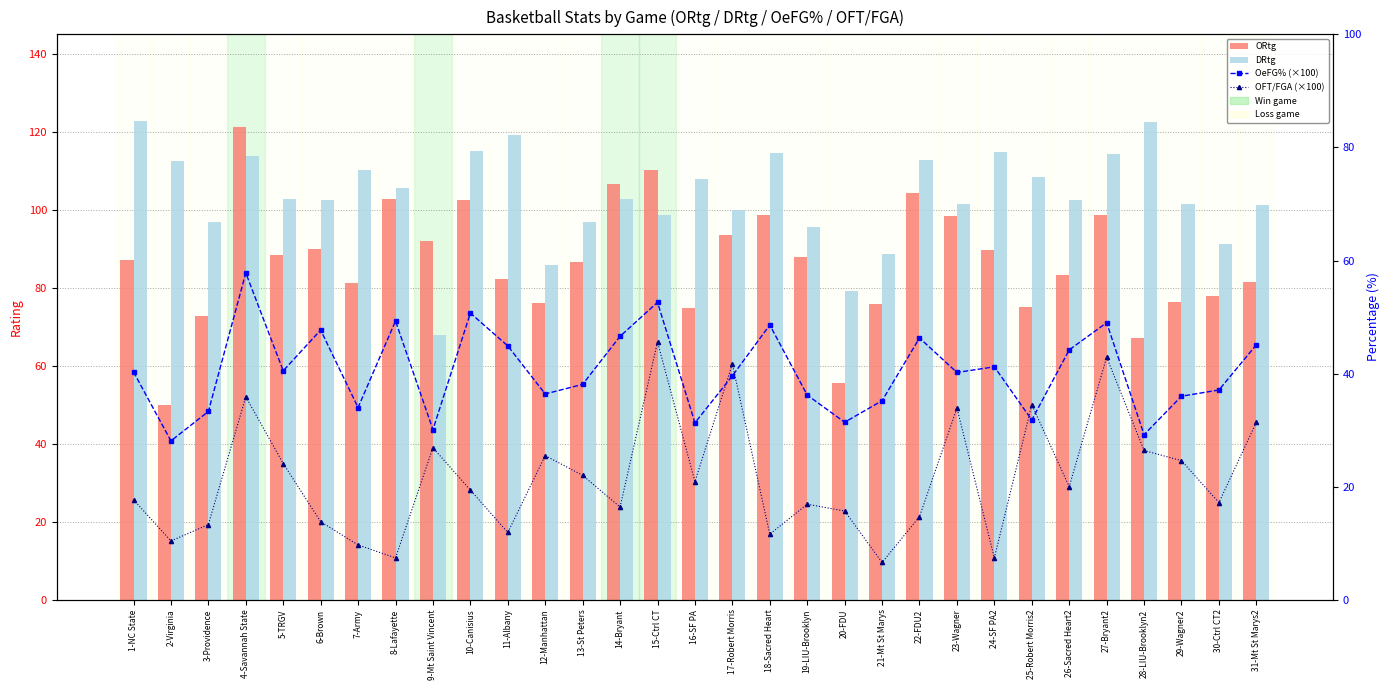

How many categories are shown in the chart?

31